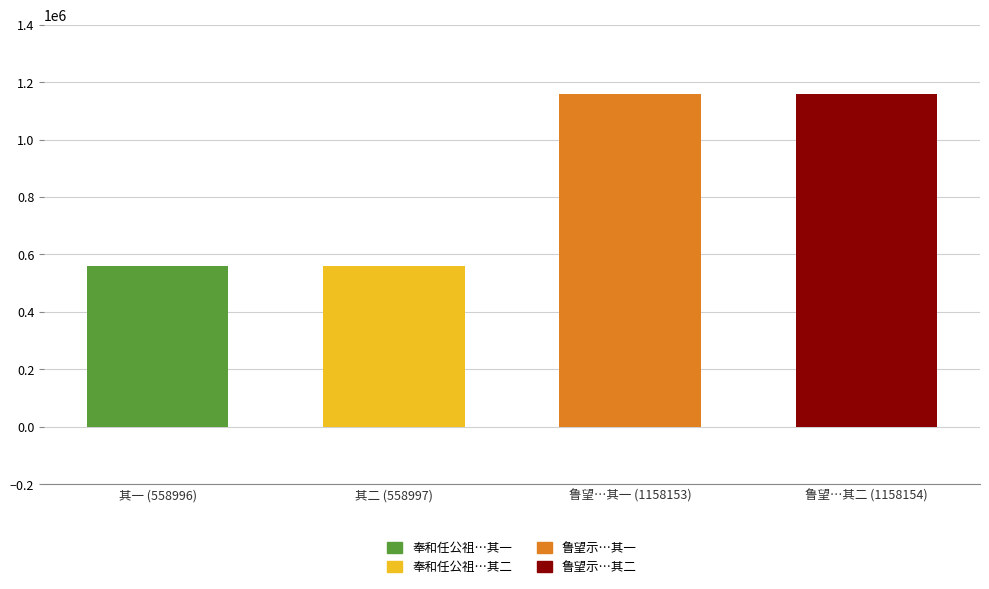

True or false: the data shows 321786 at 其一 (558996).

False